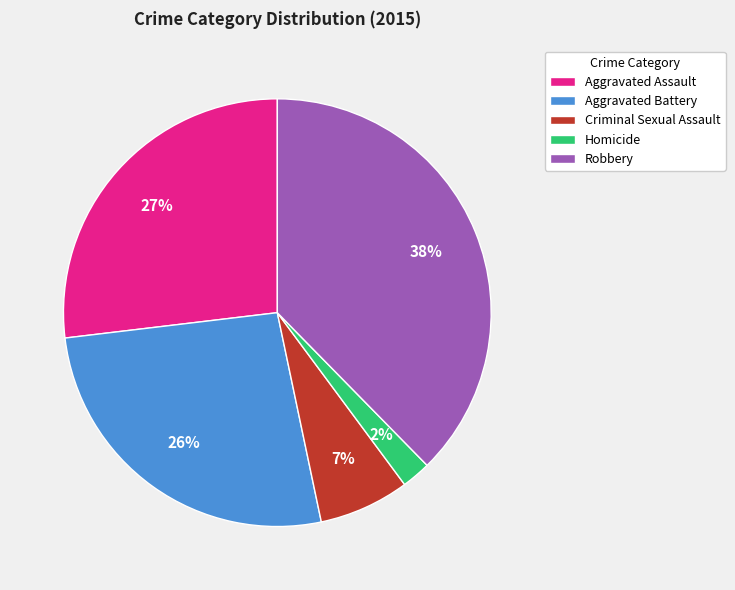

Which slice is the largest?

Robbery